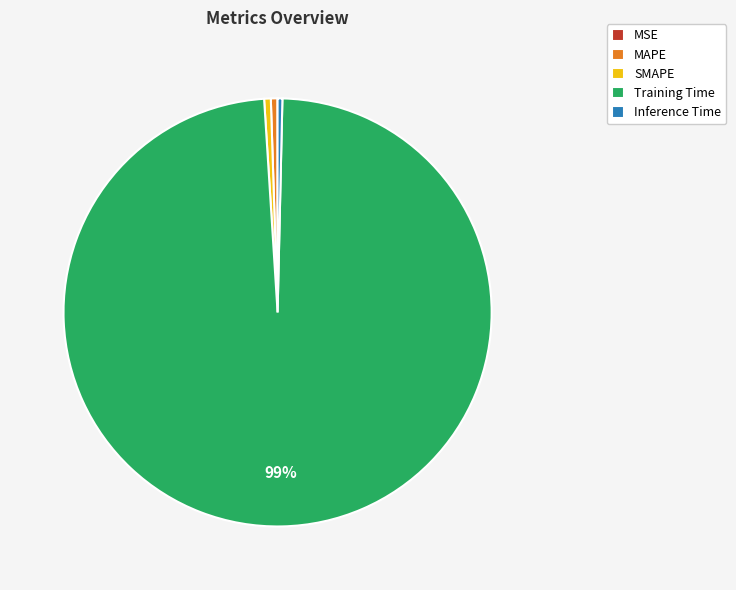

Is there any slice that represents more than half of the pie?

Yes